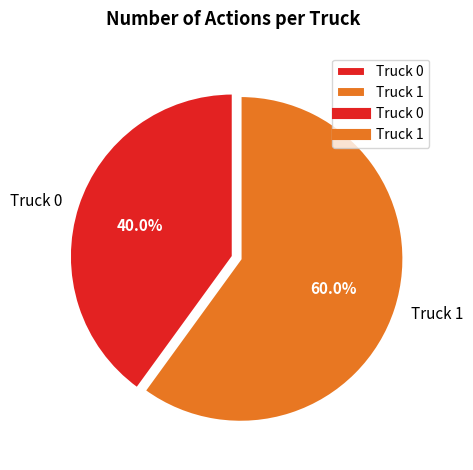

Which has a higher value, Truck 1 or Truck 0?

Truck 1